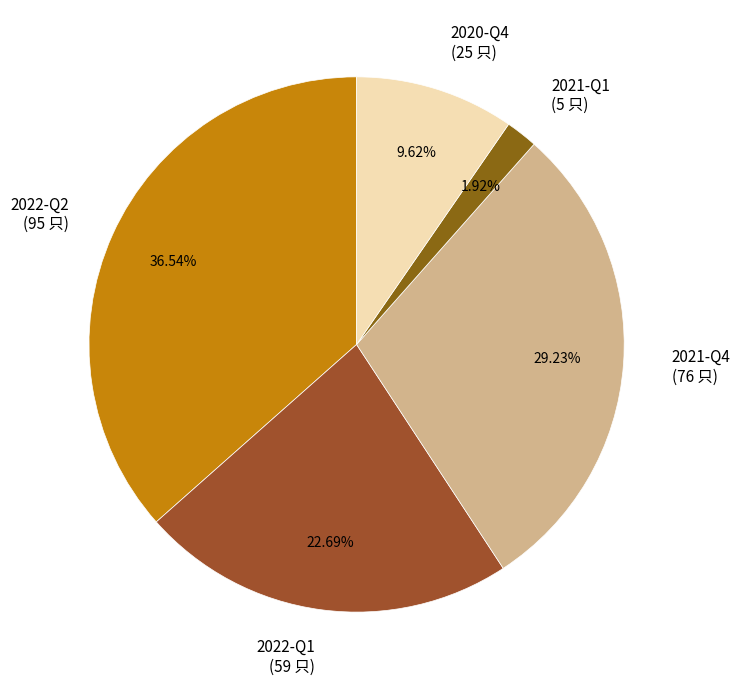

Is 2022-Q1 the majority of the pie?

No